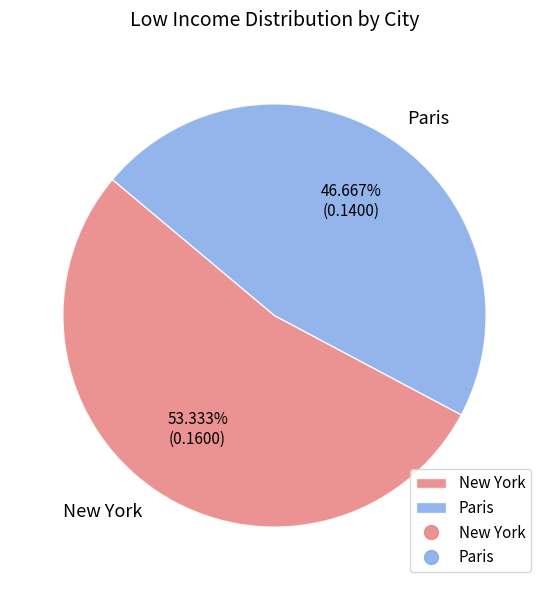

To the nearest percent, what is the difference between the New York and Paris slice percentages?

7%